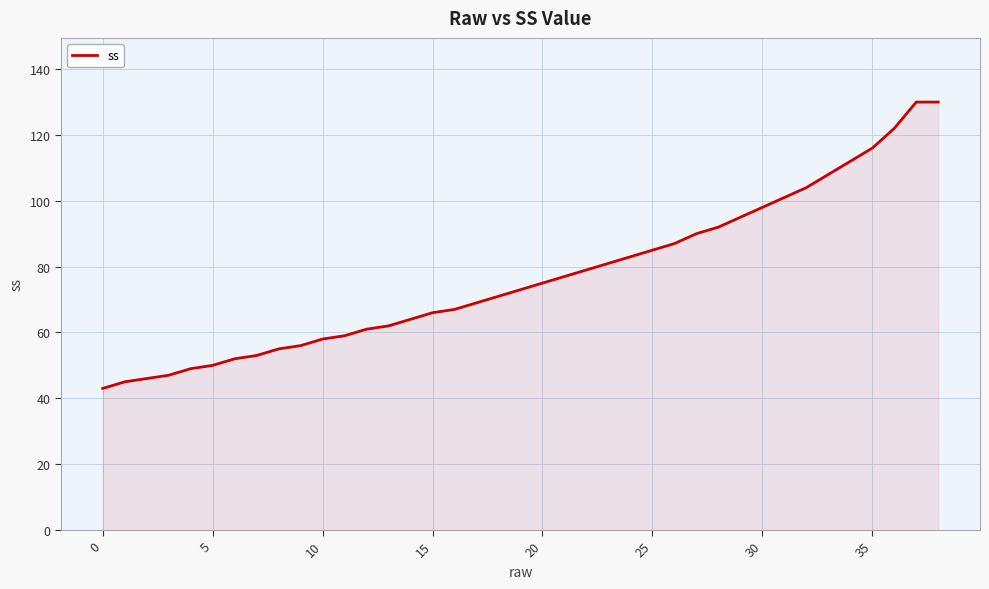

What is the difference between the maximum and minimum values?

87